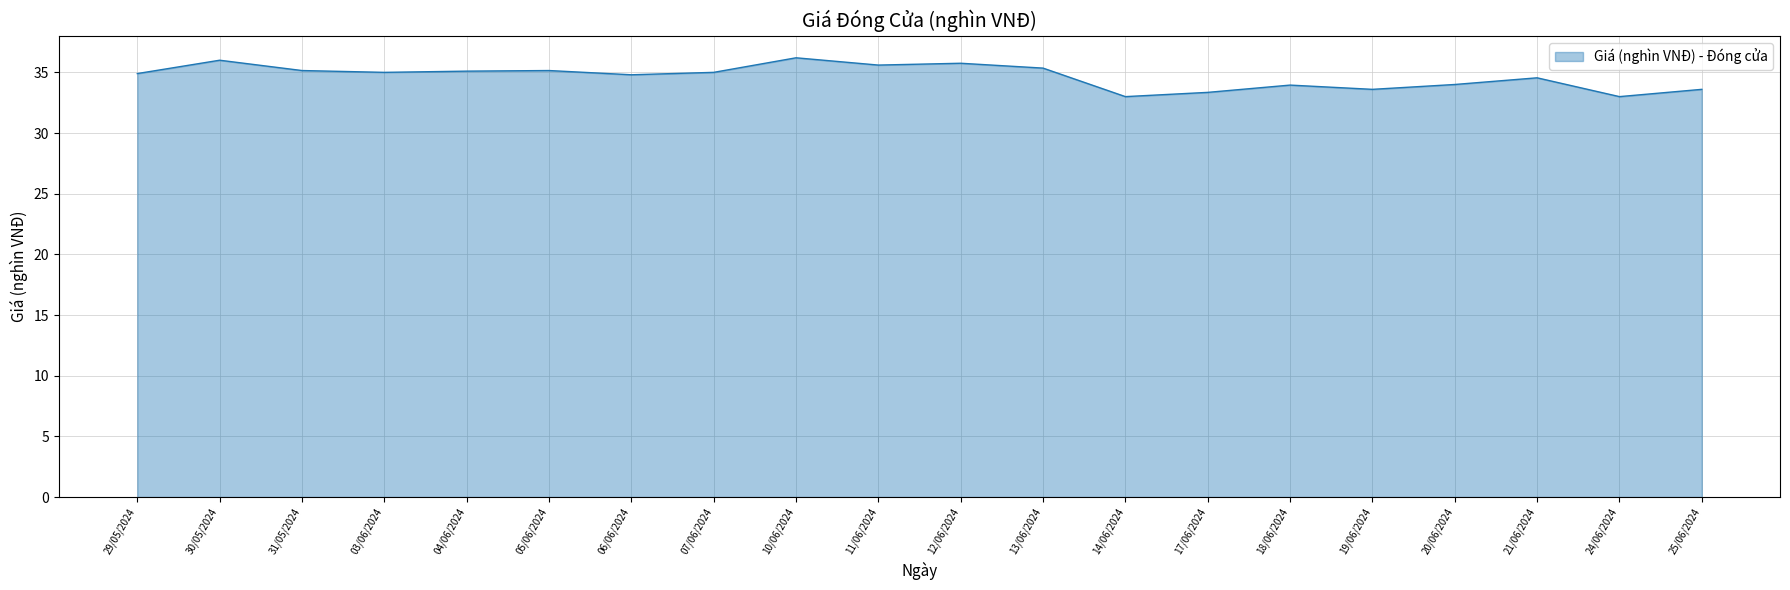

What position from the right is 11/06/2024?

11